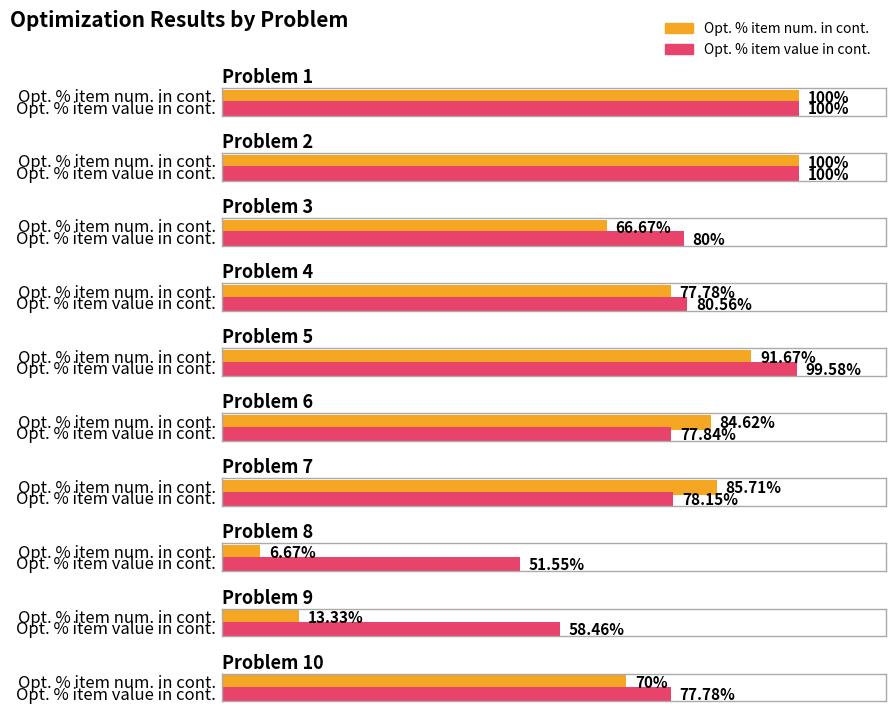

List the series in order of their overall mean, lowest first.

Opt. % item num. in cont., Opt. % item value in cont.